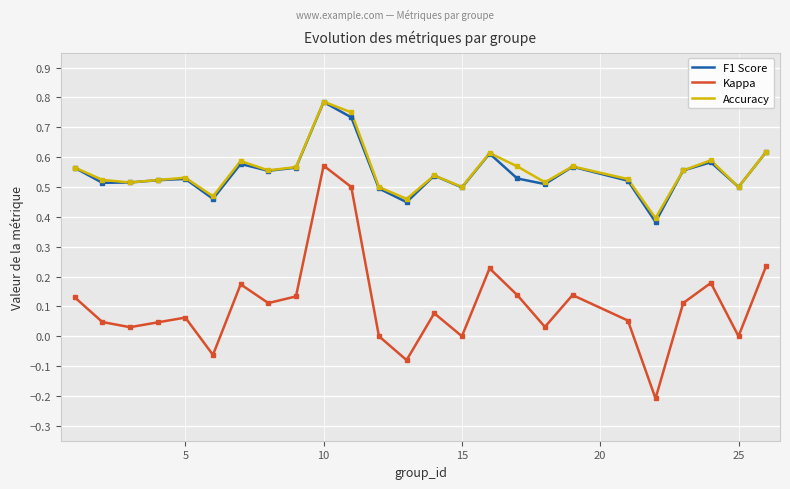

At how many categories does at least one series exceed 0?

25